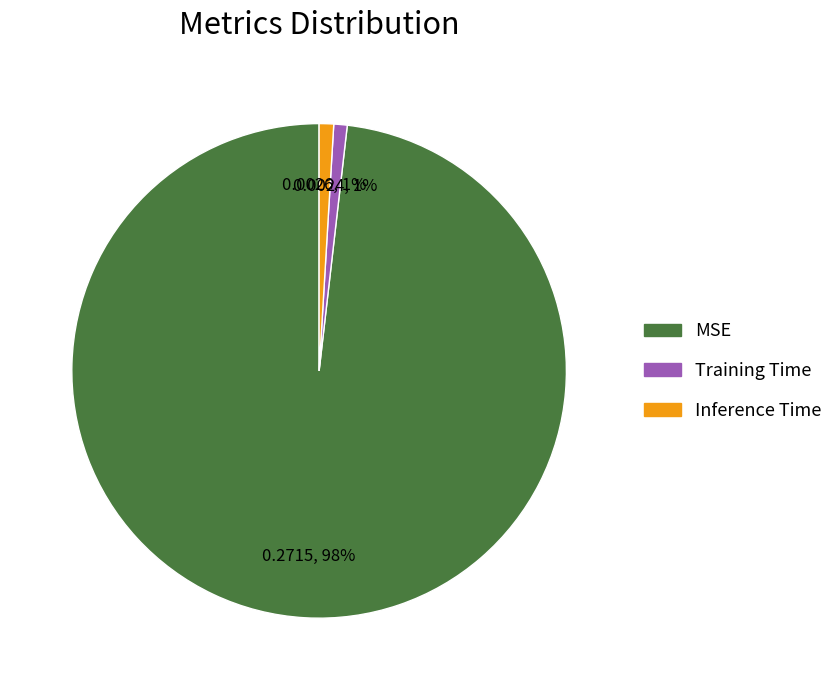

How many slices are in this pie chart?

3